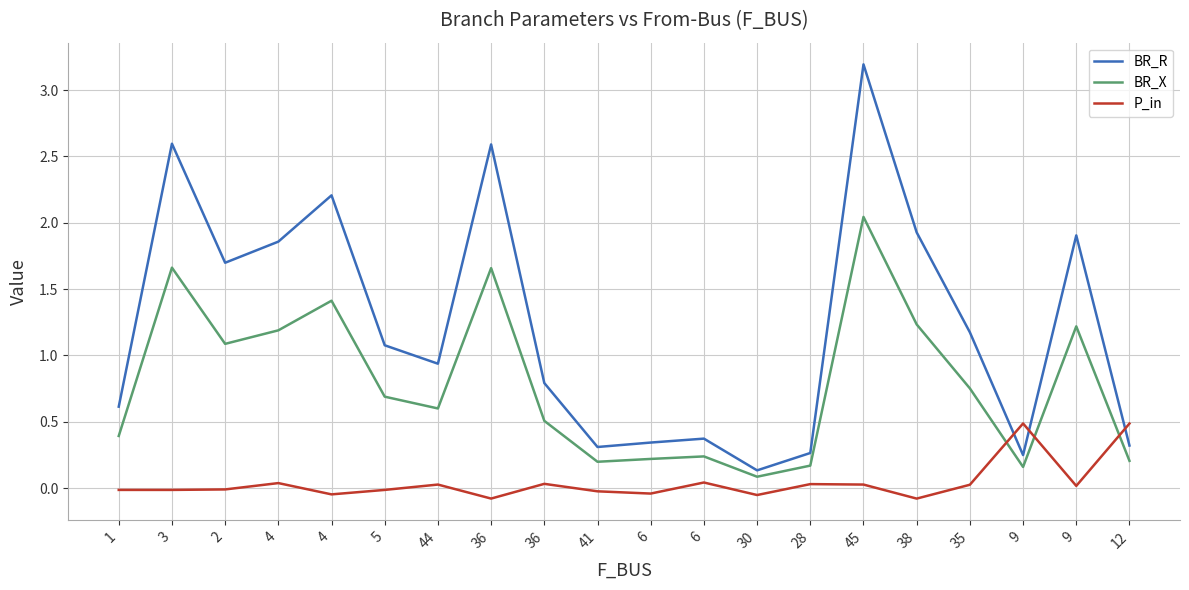

Is the value of BR_X at 35 greater than the value of P_in at 12?

Yes